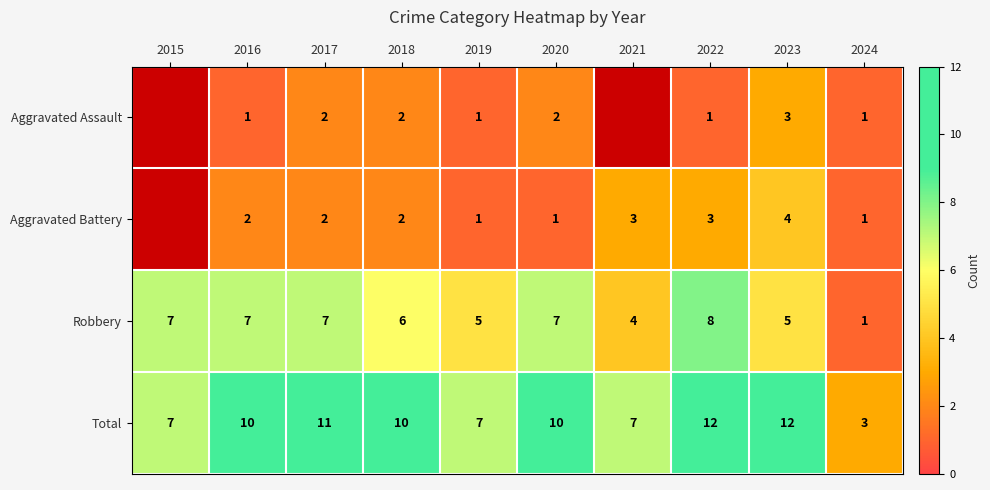

The value of Total at 2018 is 16.4. True or false?

False